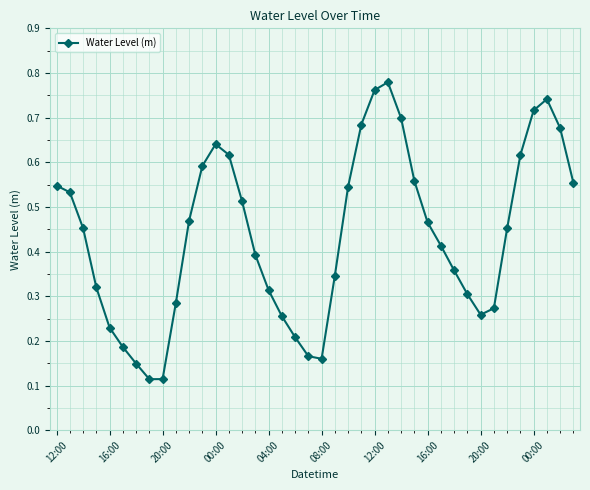

Count the values in the range 0 to 1.

40